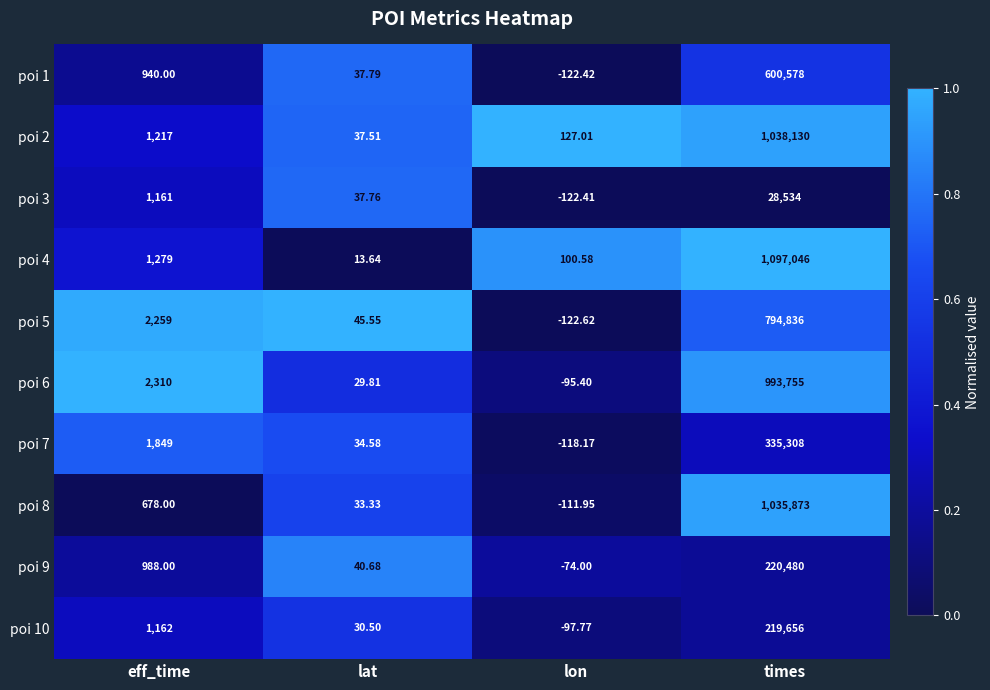

How many negative values does the poi 9 series have?

1